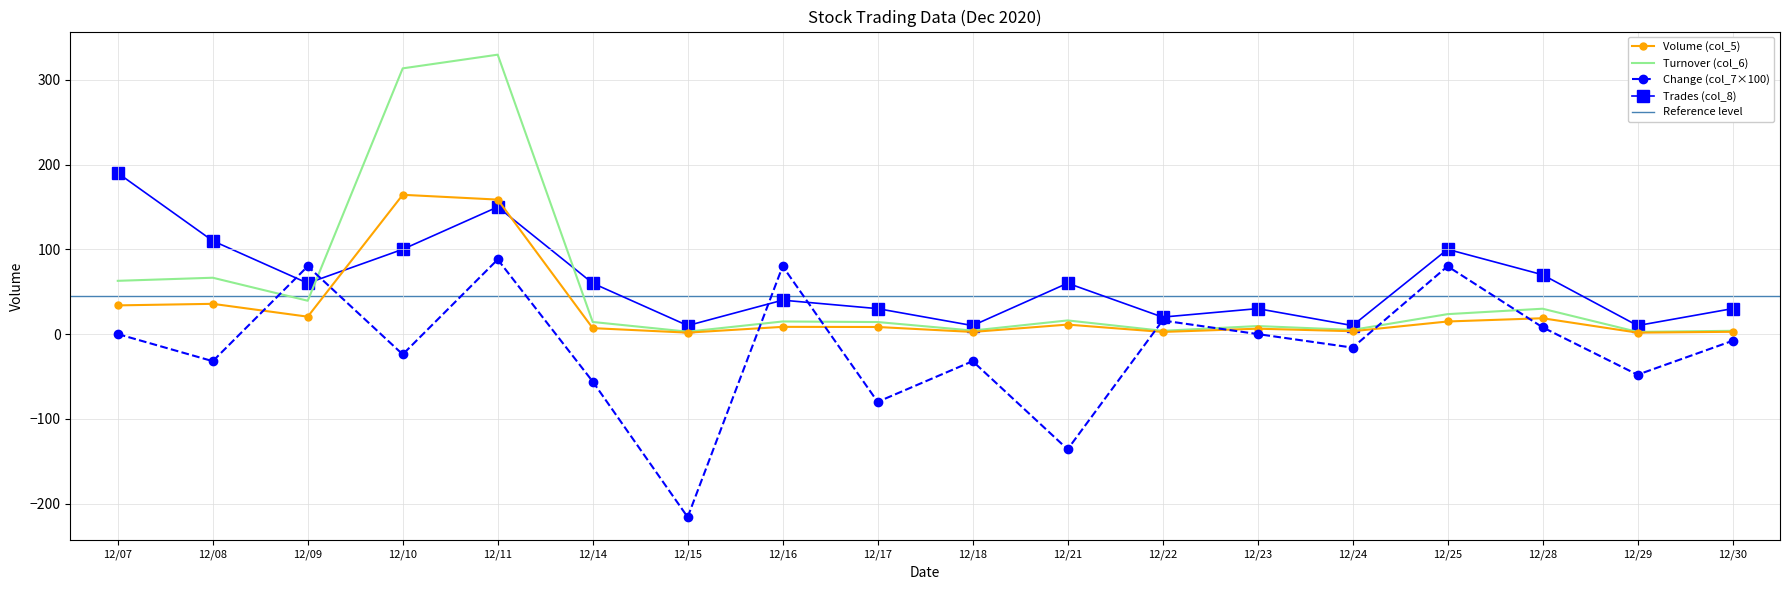

What value does the Volume (col_5) series have at 12/11?

158.7